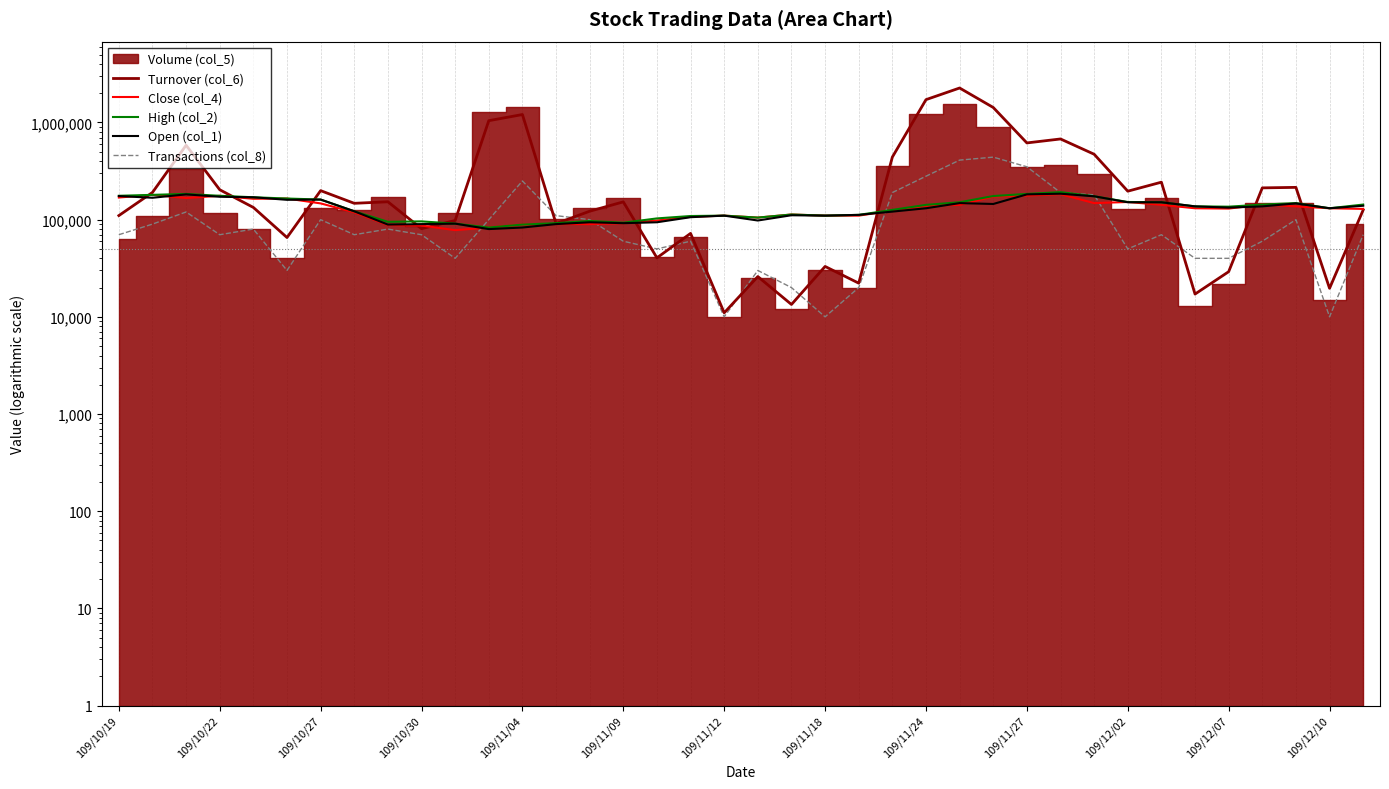

At how many categories does at least one series exceed 712261?

5